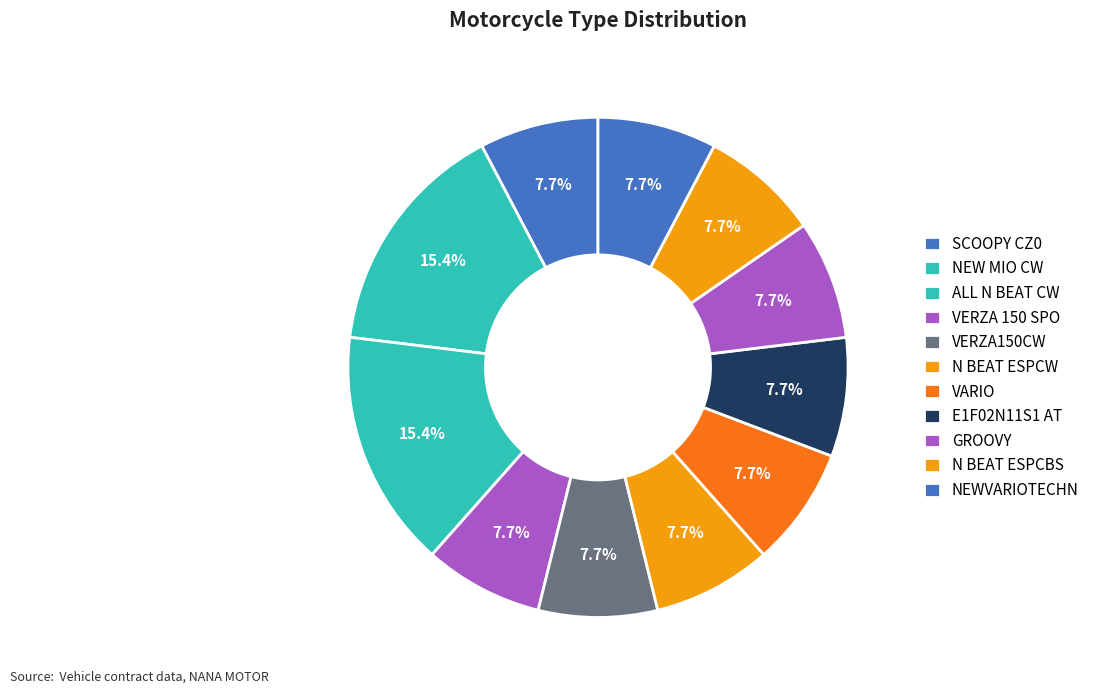

Rank the categories by value from lowest to highest.

SCOOPY CZ0, VERZA 150 SPO, VERZA150CW, N BEAT ESPCW, VARIO, E1F02N11S1 AT, GROOVY, N BEAT ESPCBS, NEWVARIOTECHN, NEW MIO CW, ALL N BEAT CW